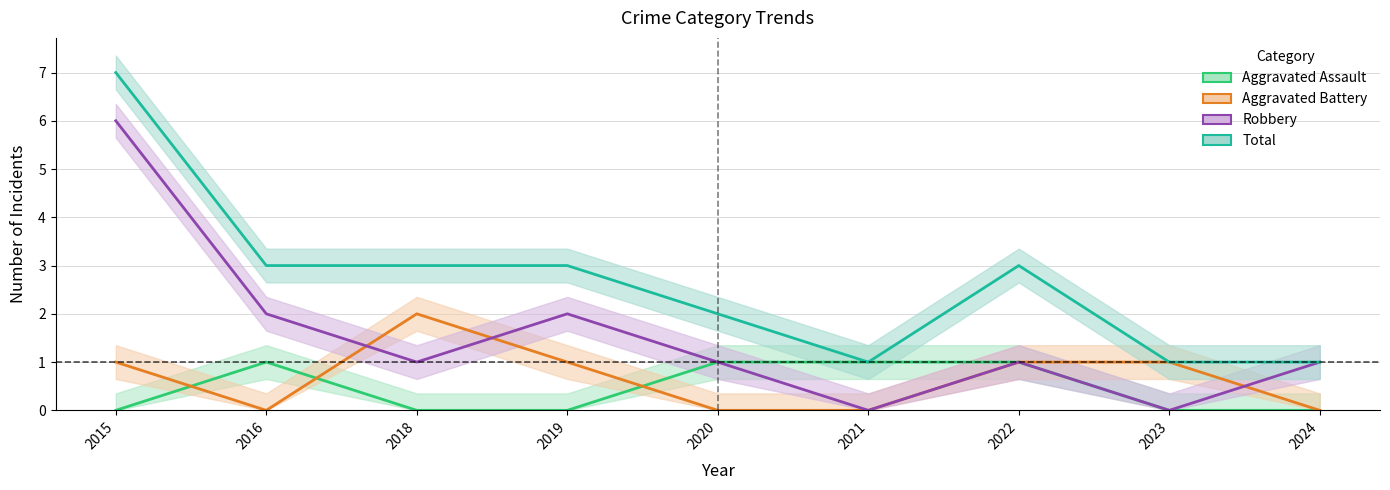

Reading right to left, what are all the values shown in this chart?

Aggravated Assault: 0	0	1	1	1	0	0	1	0
Aggravated Battery: 0	1	1	0	0	1	2	0	1
Robbery: 1	0	1	0	1	2	1	2	6
Total: 1	1	3	1	2	3	3	3	7